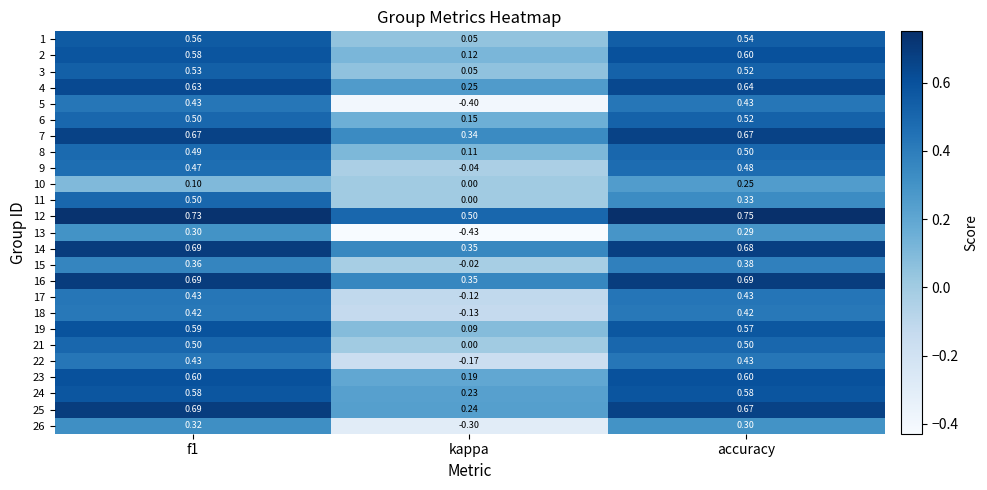

Is the value of 25 at kappa greater than the value of 10 at accuracy?

No